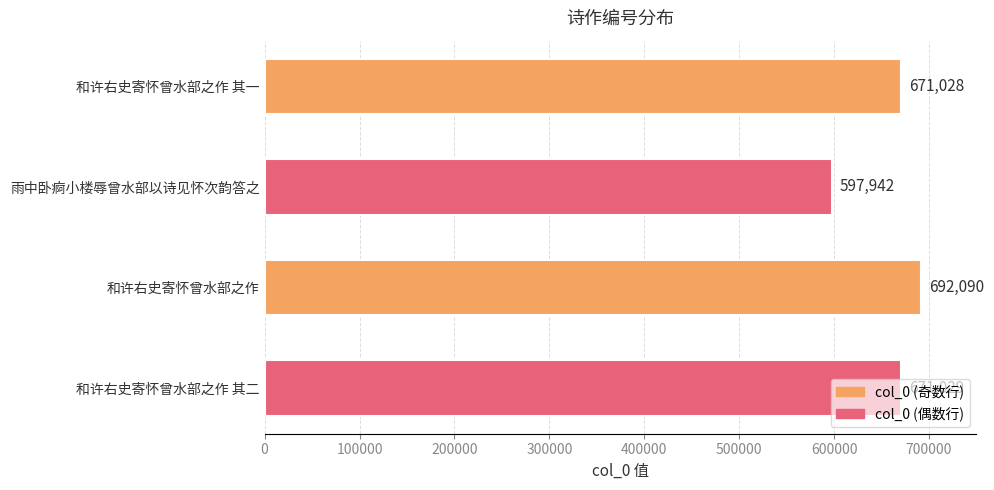

Is it true that the value at 和许右史寄怀曾水部之作 其一 is 381908?

False